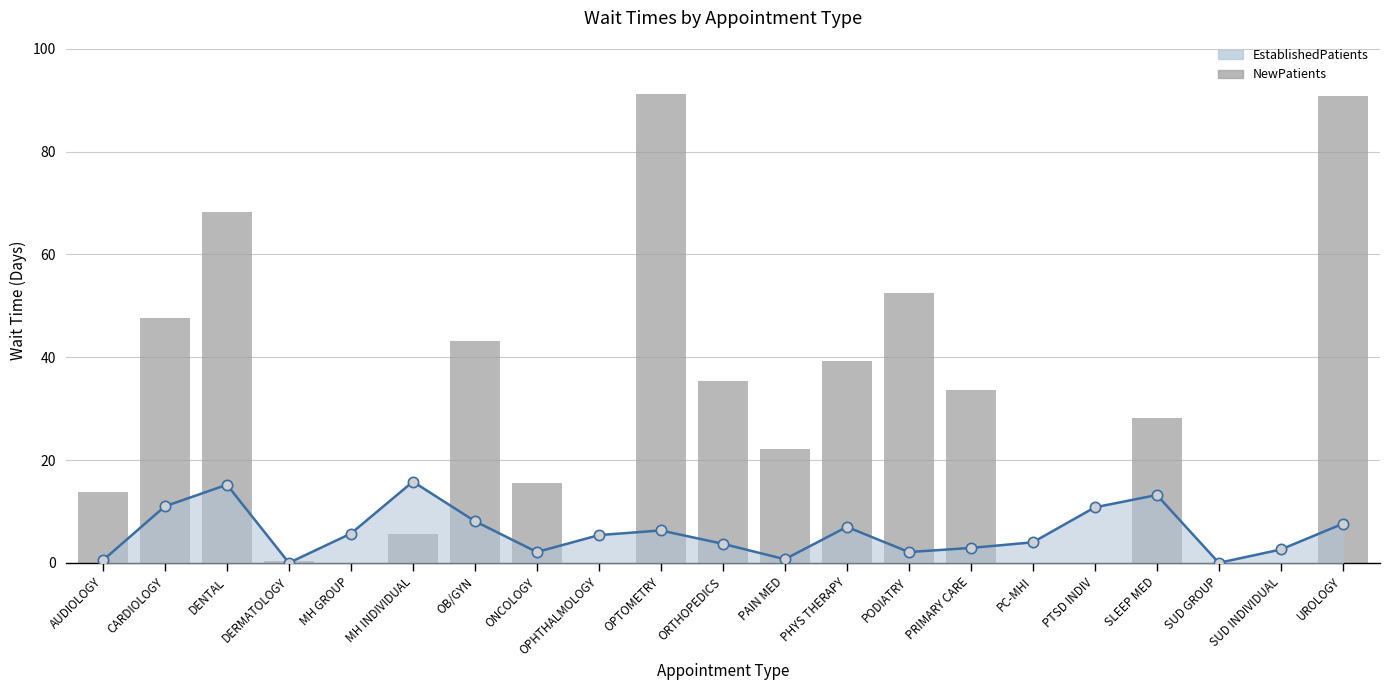

What is the ratio of the value at CARDIOLOGY to the value at PODIATRY?

0.9